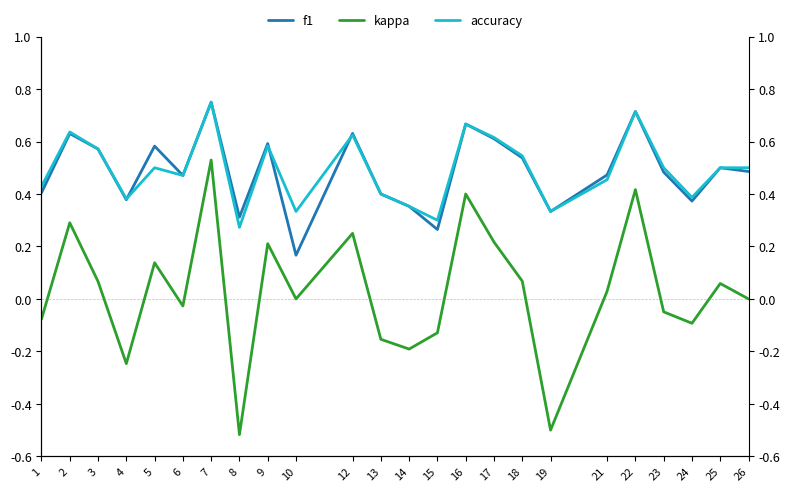

True or false: f1 and accuracy cross at least once.

True